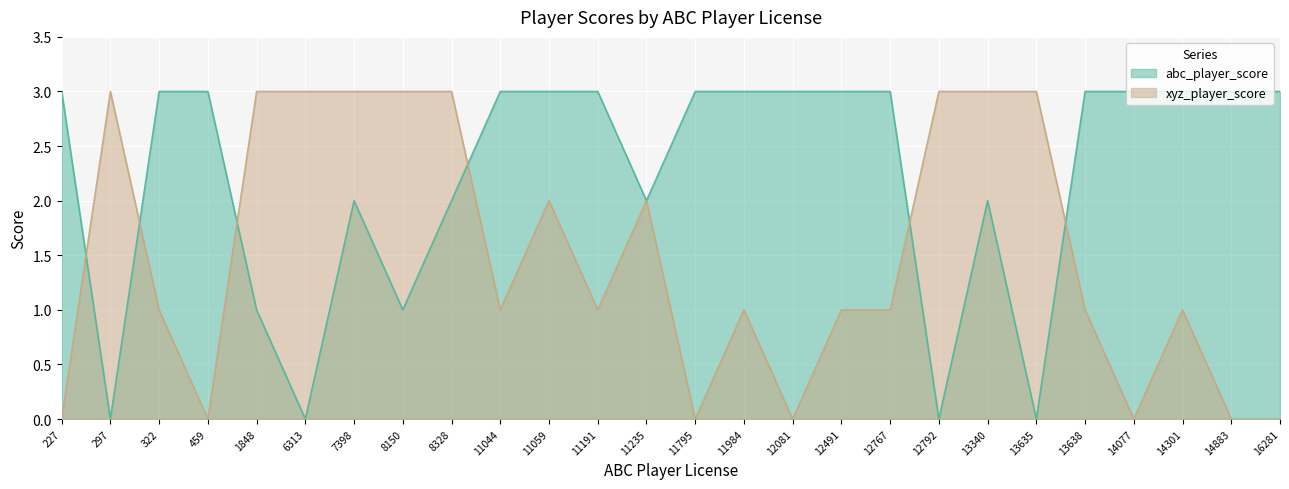

Which has a higher value, 14883 or 12767?

14883